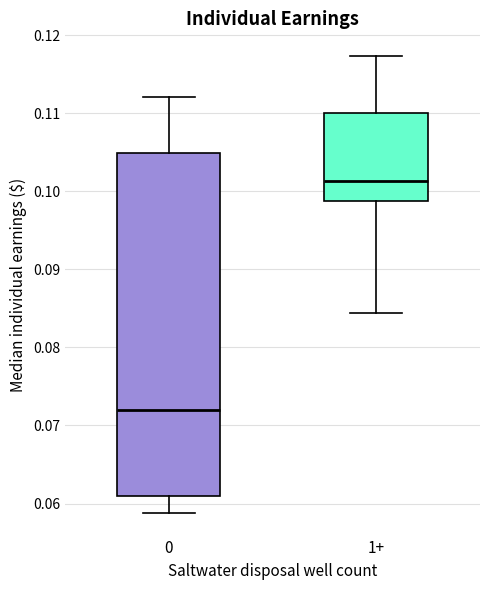

Which box has the lowest median line?

0